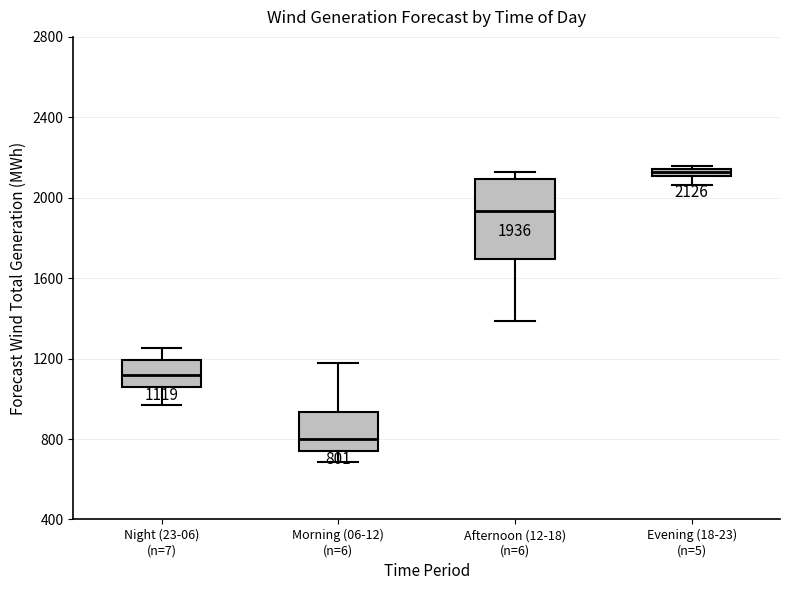

Which box's median line is the lowest?

Morning (06-12) (n=6)